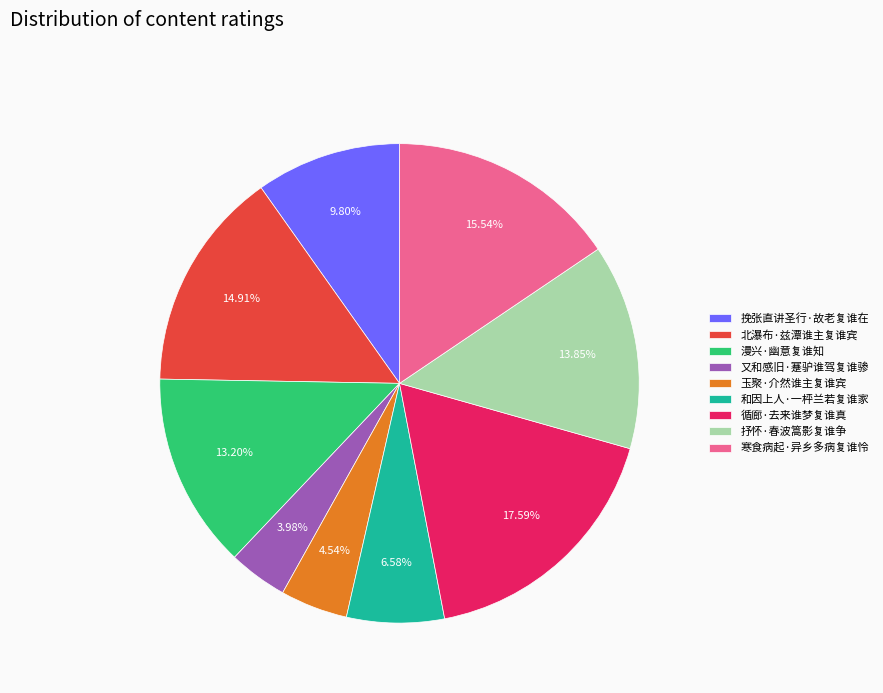

The 寒食病起·异乡多病复谁怜 slice represents 16% of the pie. True or false?

True